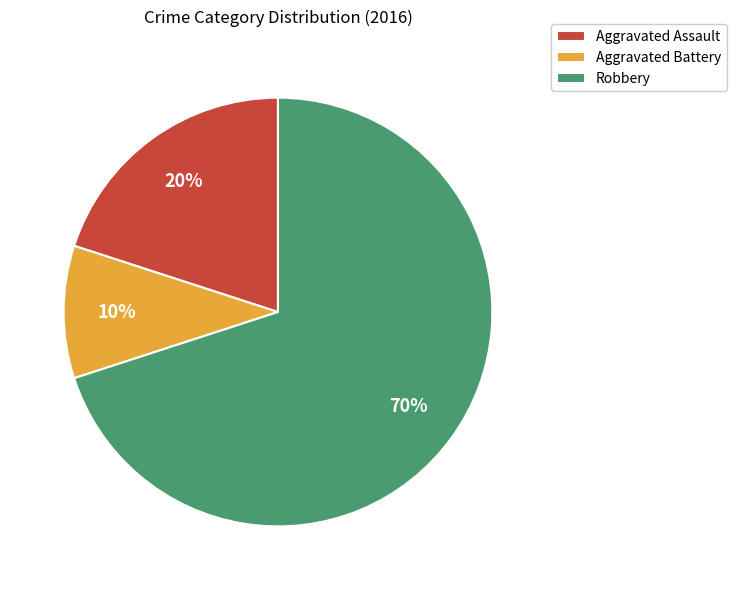

What is the ratio of the value at Robbery to the value at Aggravated Assault?

3.5